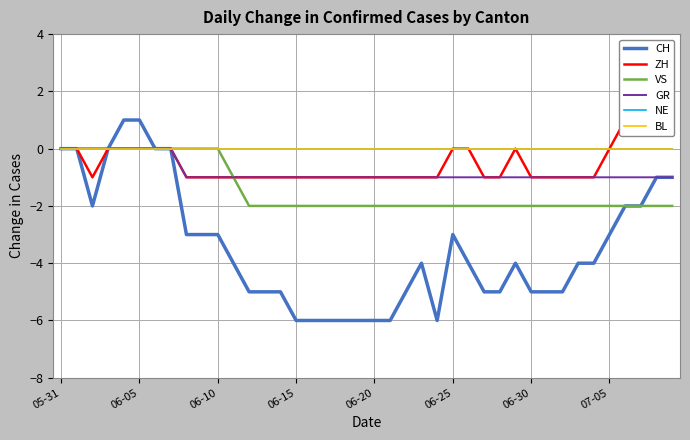

True or false: NE and BL intersect in this chart.

False